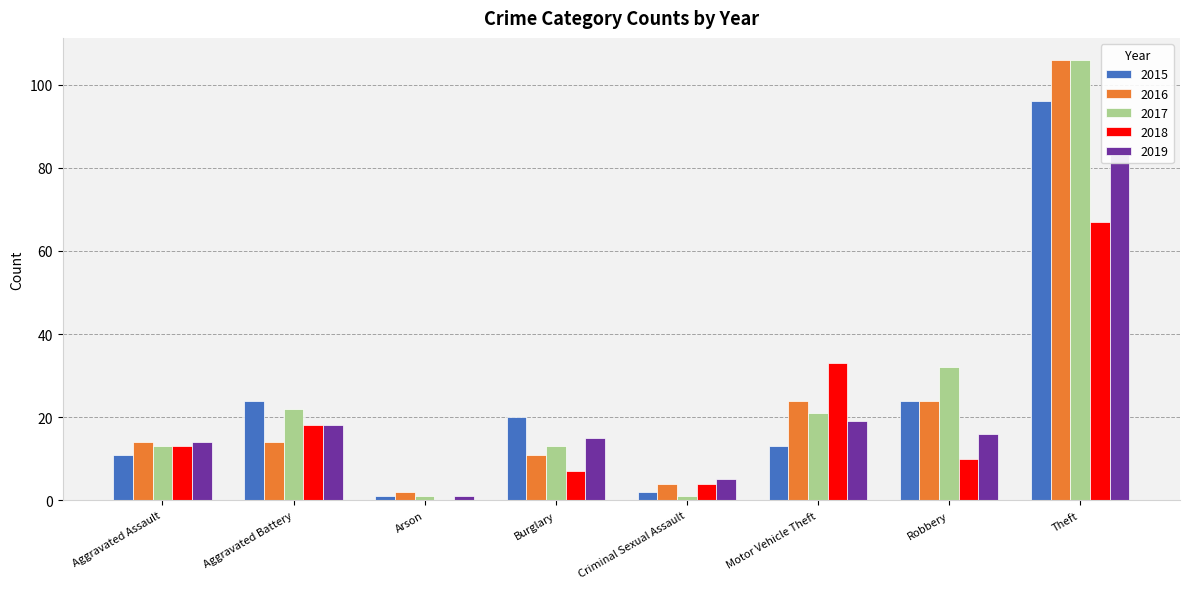

What is the label of the 1st bar from the left?

Aggravated Assault